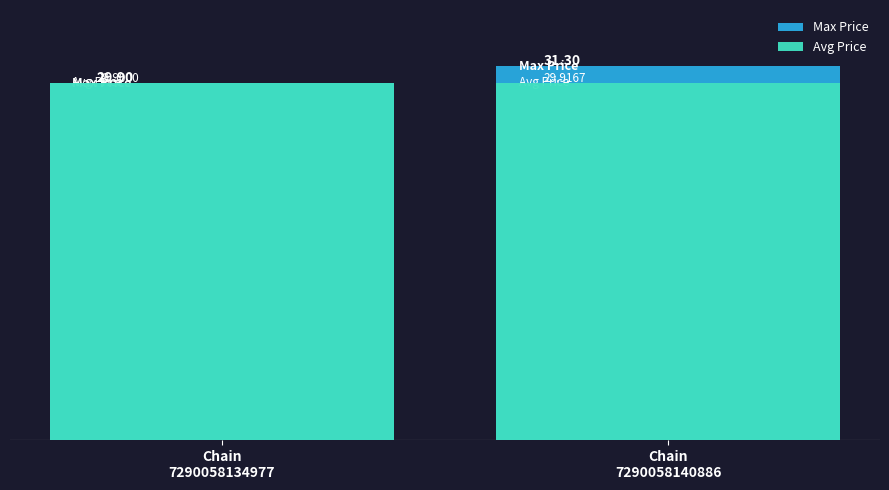

Are the bars horizontal?

No